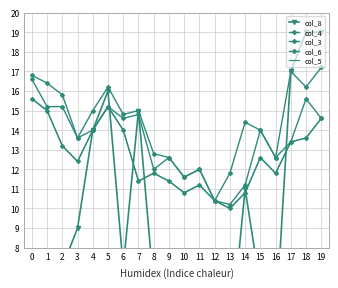

True or false: col_5 and col_6 intersect in this chart.

False